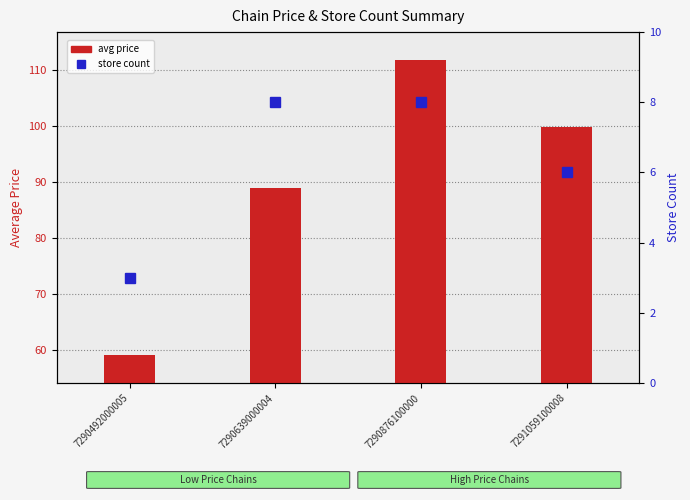

True or false: avg price has a value of 197.9 at 7290876100000.

False